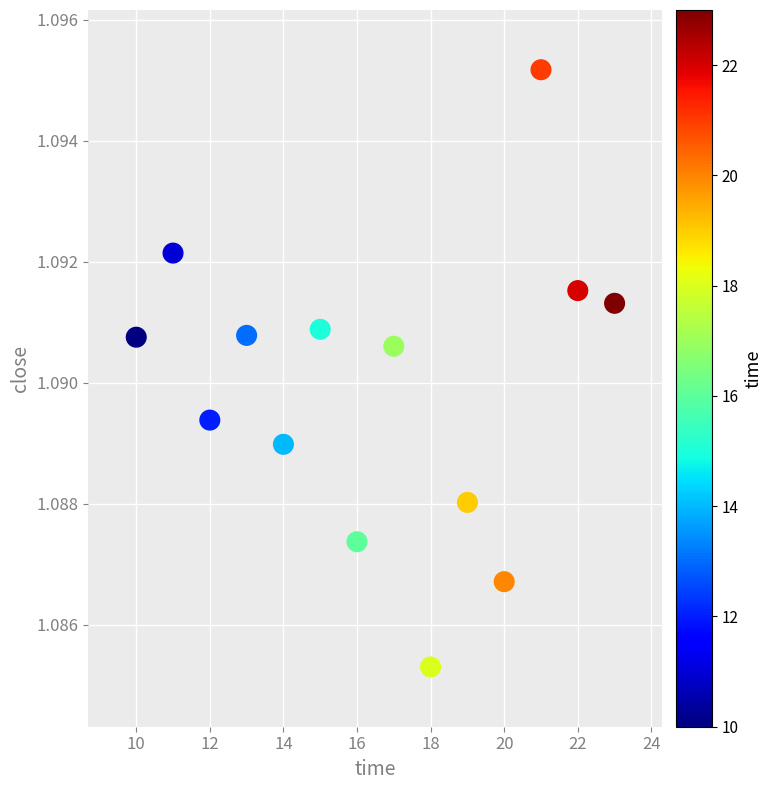

What is the range of X values (max minus min)?

13.0